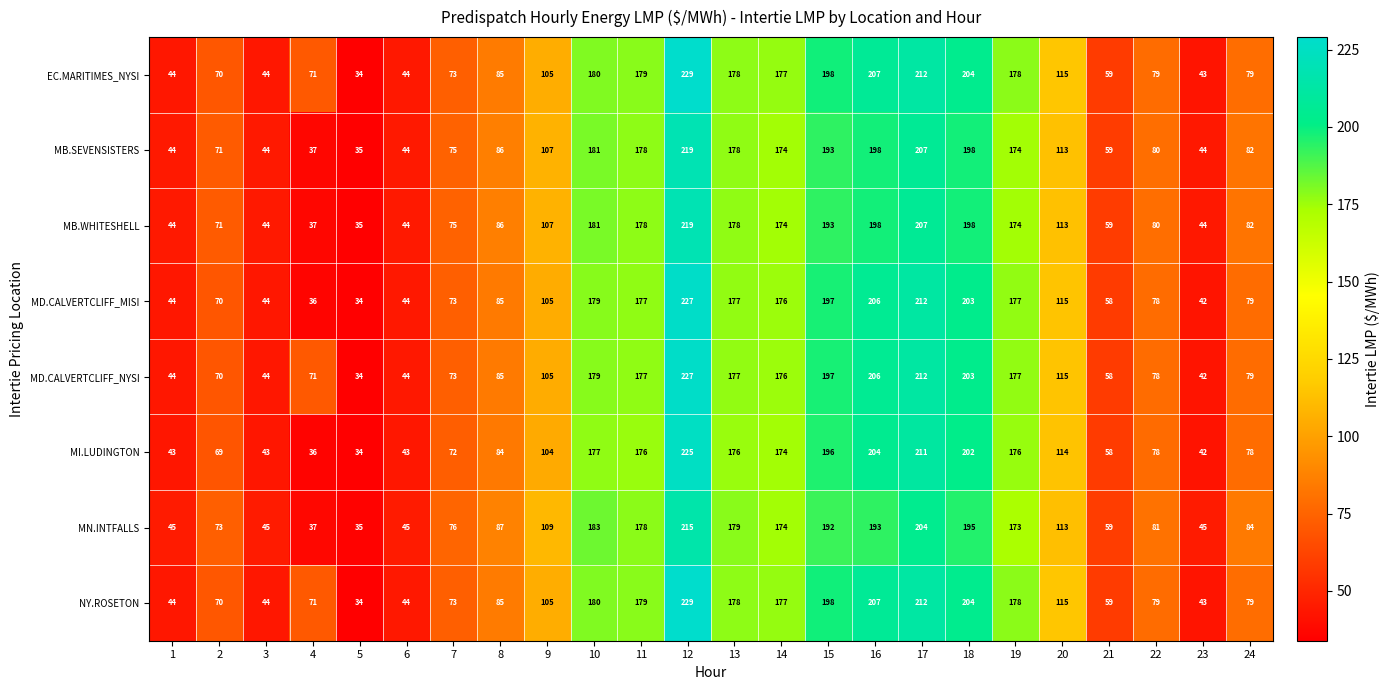

At which label does NY.ROSETON reach its peak?

12